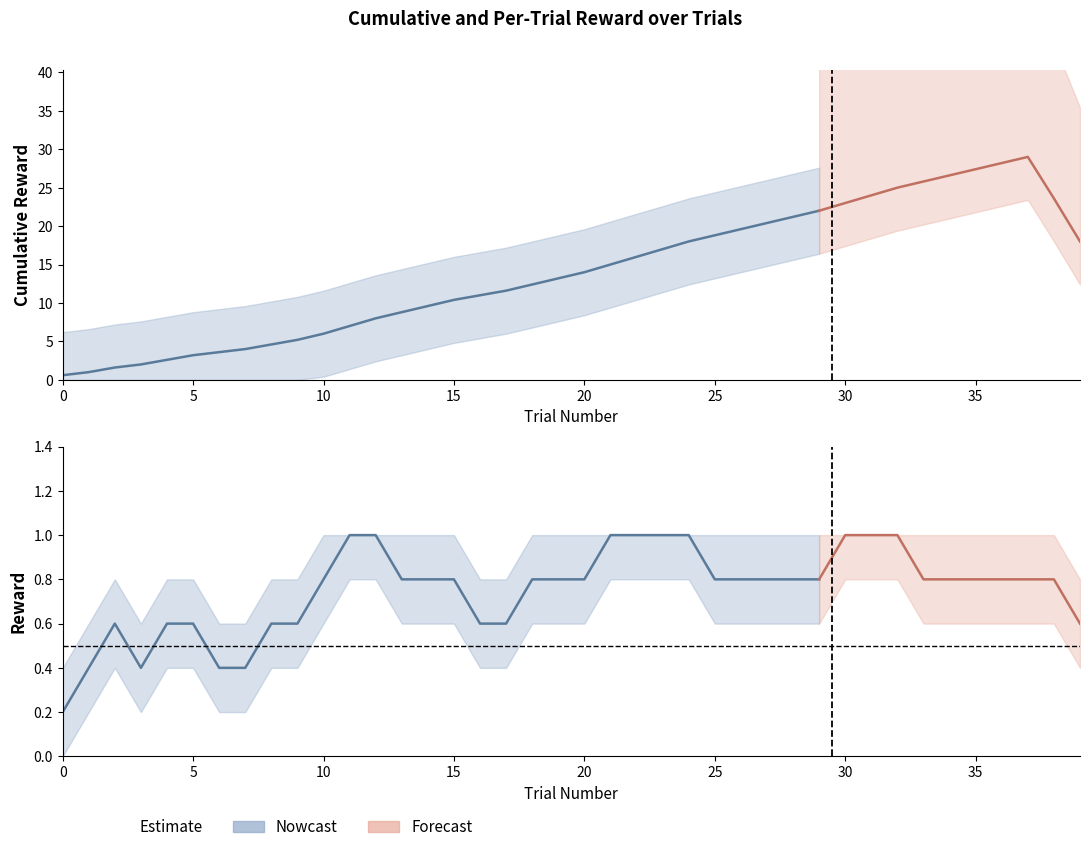

True or false: reward and cumulative_reward intersect in this chart.

False